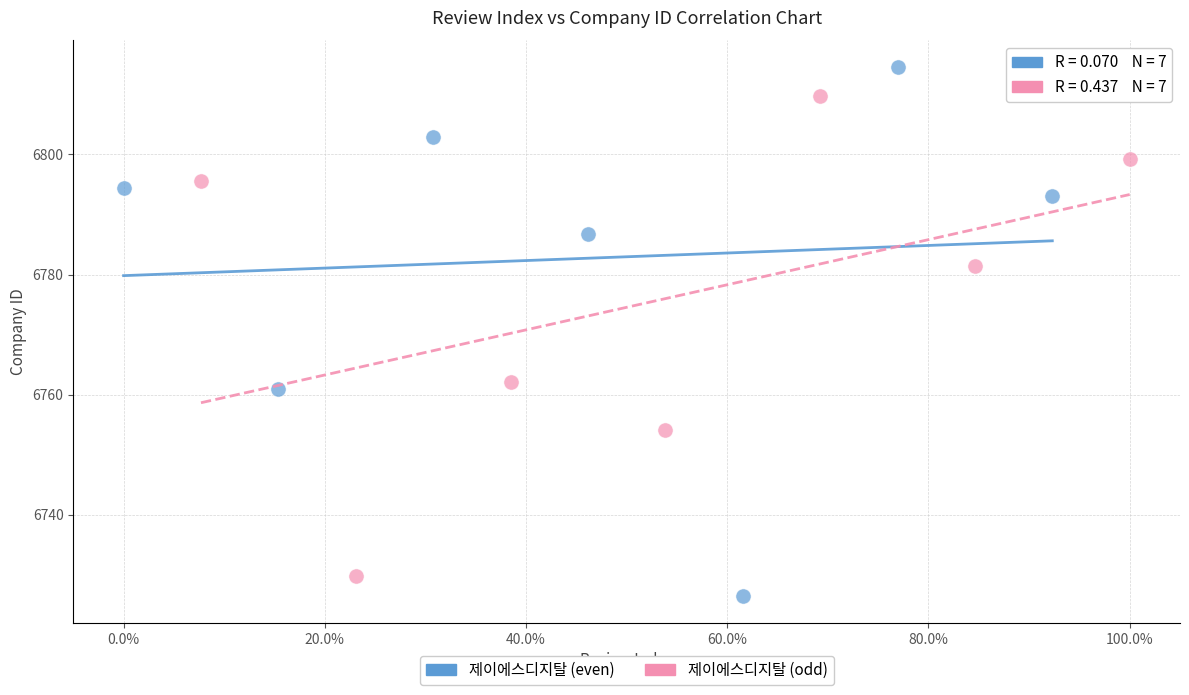

Which series has the largest Y range (max minus min)?

제이에스디지탈 (even)